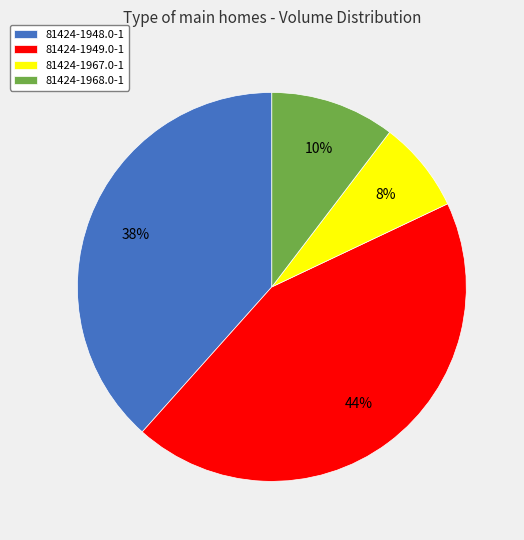

Is it true that 81424-1948.0-1 is 25% of the pie?

False